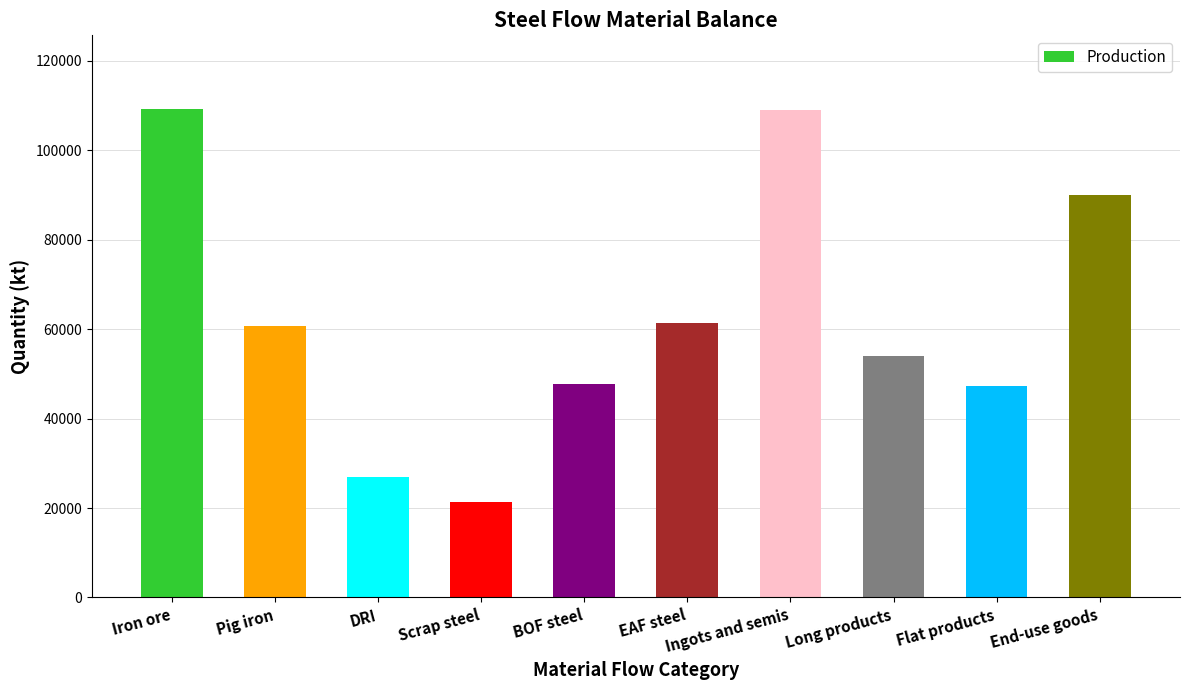

At which label is the value closest to 65329?

EAF steel